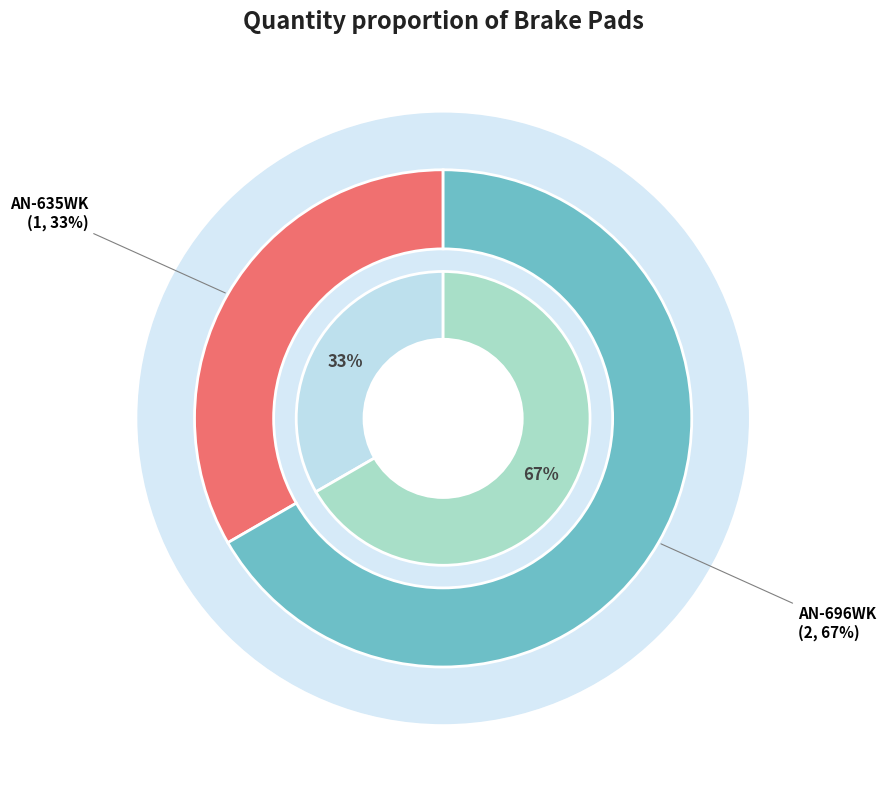

What is the majority slice?

AN-696WK